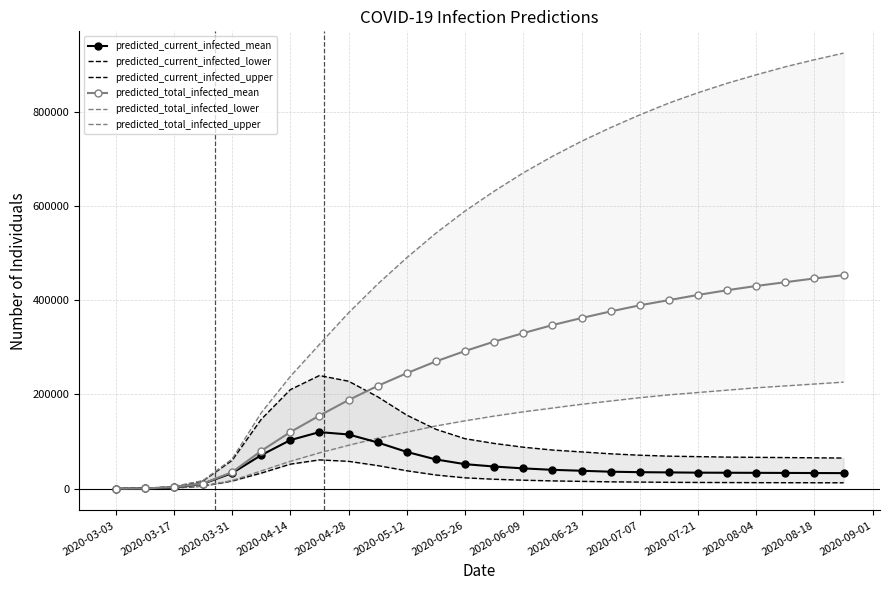

What is the greatest value displayed?

924000